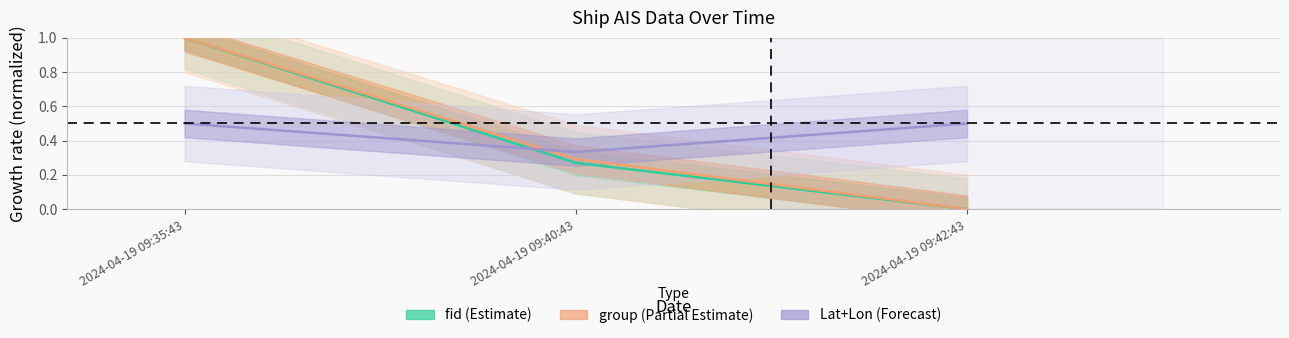

The fid series shows 1.7 at 2024-04-19 09:35:43. True or false?

False